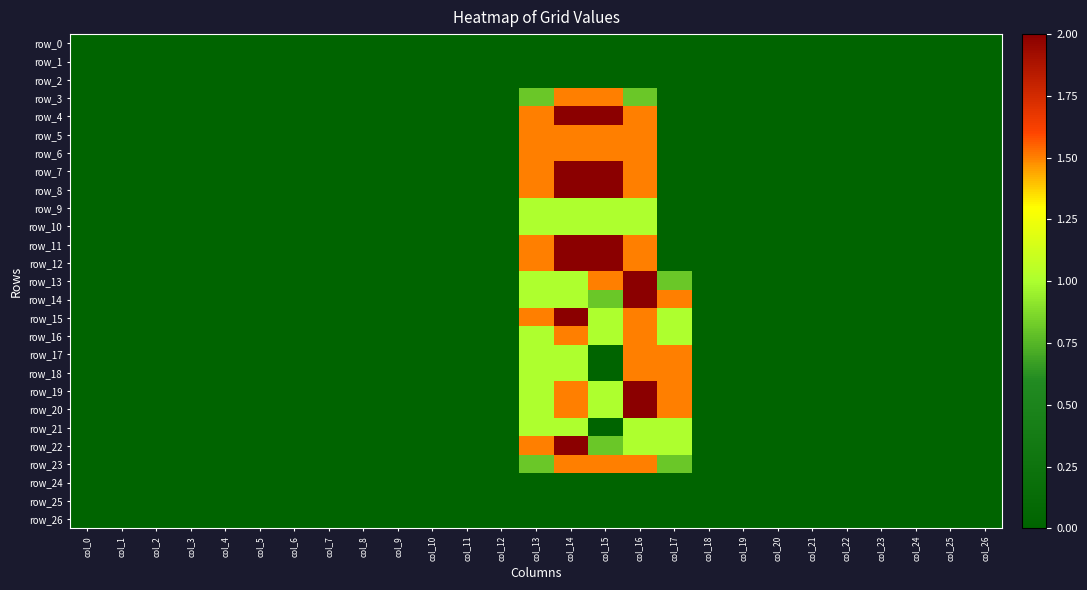

Is it true that row_10 equals 0.0 at col_1?

True